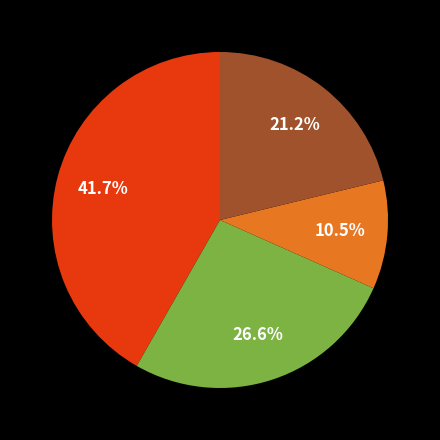

Is there a majority slice in this chart?

No